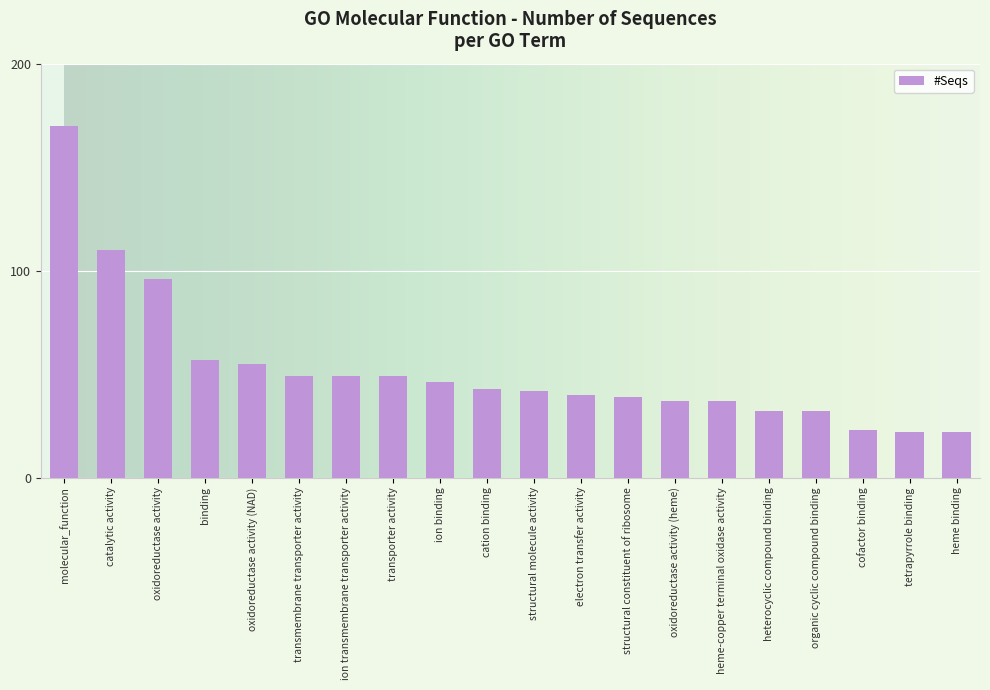

What is the difference between the maximum and minimum values?

148